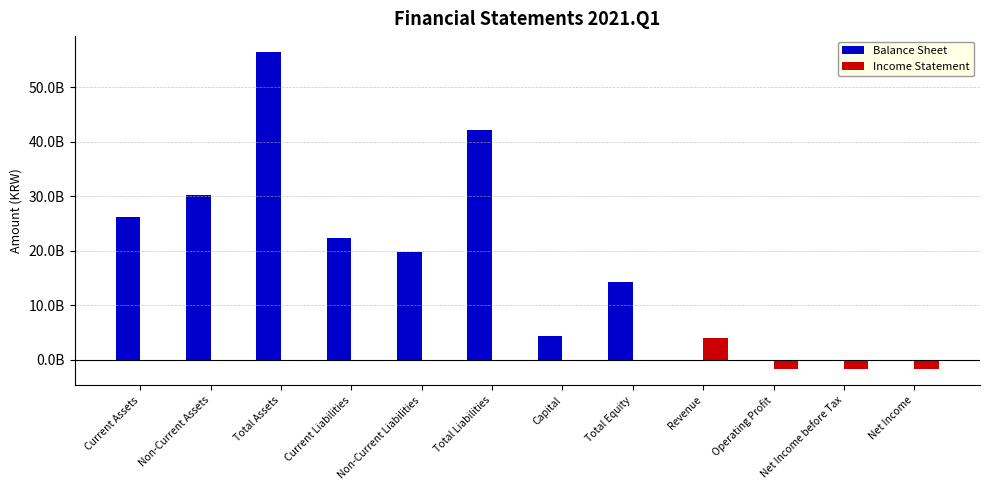

What position from the left is Operating Profit?

10